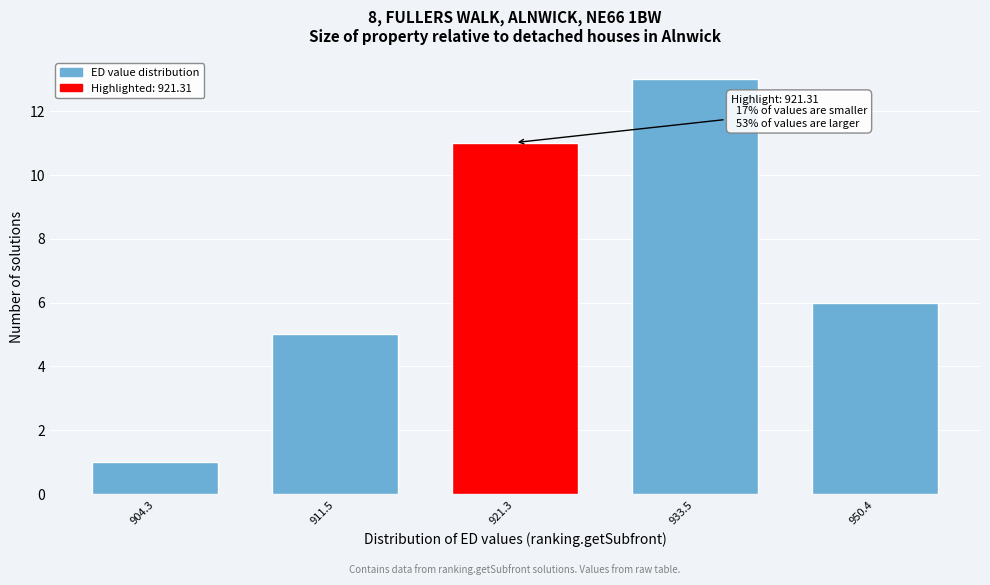

Reading left to right, transcribe all the data shown in this chart.

904.3=1	911.5=5	921.3=11	933.5=13	950.4=6